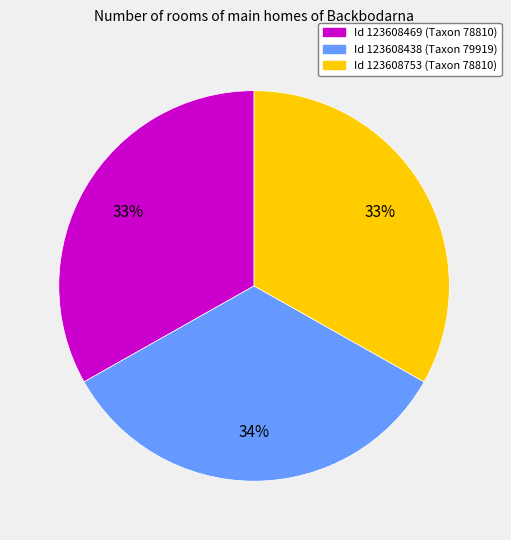

Is there a majority slice in this chart?

No